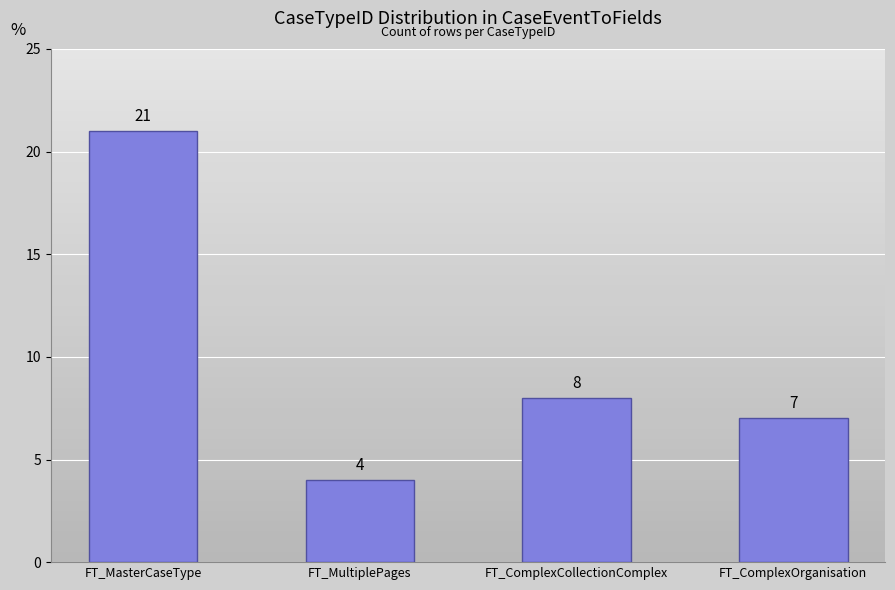

What is the change in value from FT_MultiplePages to FT_ComplexCollectionComplex?

+4